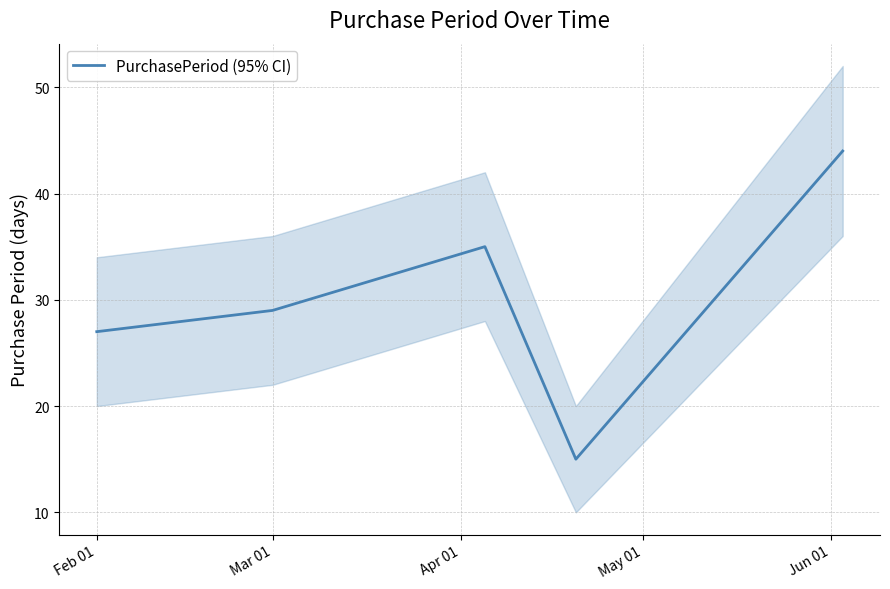

Is it true that the value at Mar 01 is 29?

True